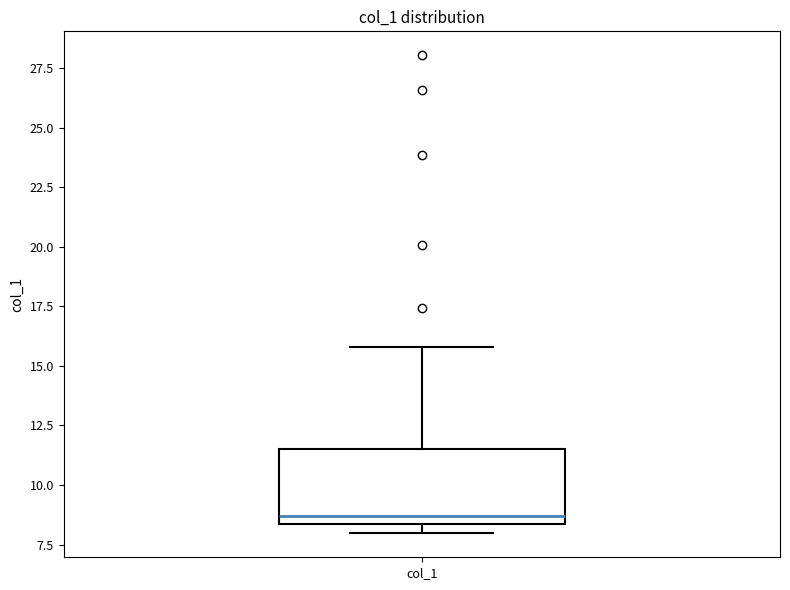

Read this box plot against the y-axis: the position of the median line, the range covered by the box, and the ends of both whiskers. The values are not printed on the chart, so give them approximately, as read against the axis.

median 8.5 (just above the box's lower edge), box 8.5 to 11.5, whiskers 8.0 to 16.0